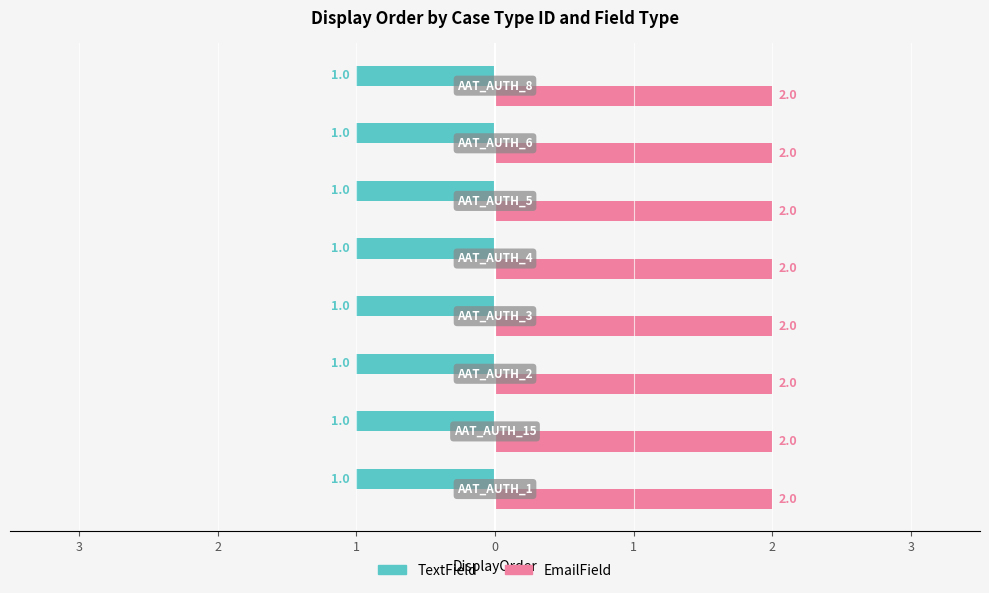

What are all the series names shown in the legend?

TextField, EmailField